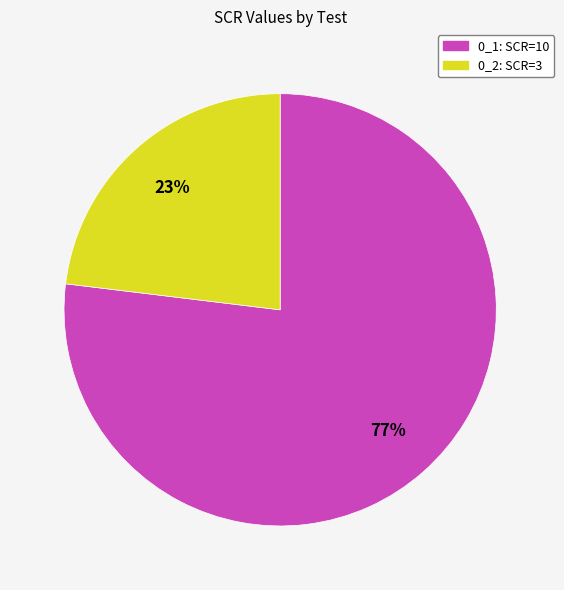

Does 0_2 account for over 50% of the chart?

No